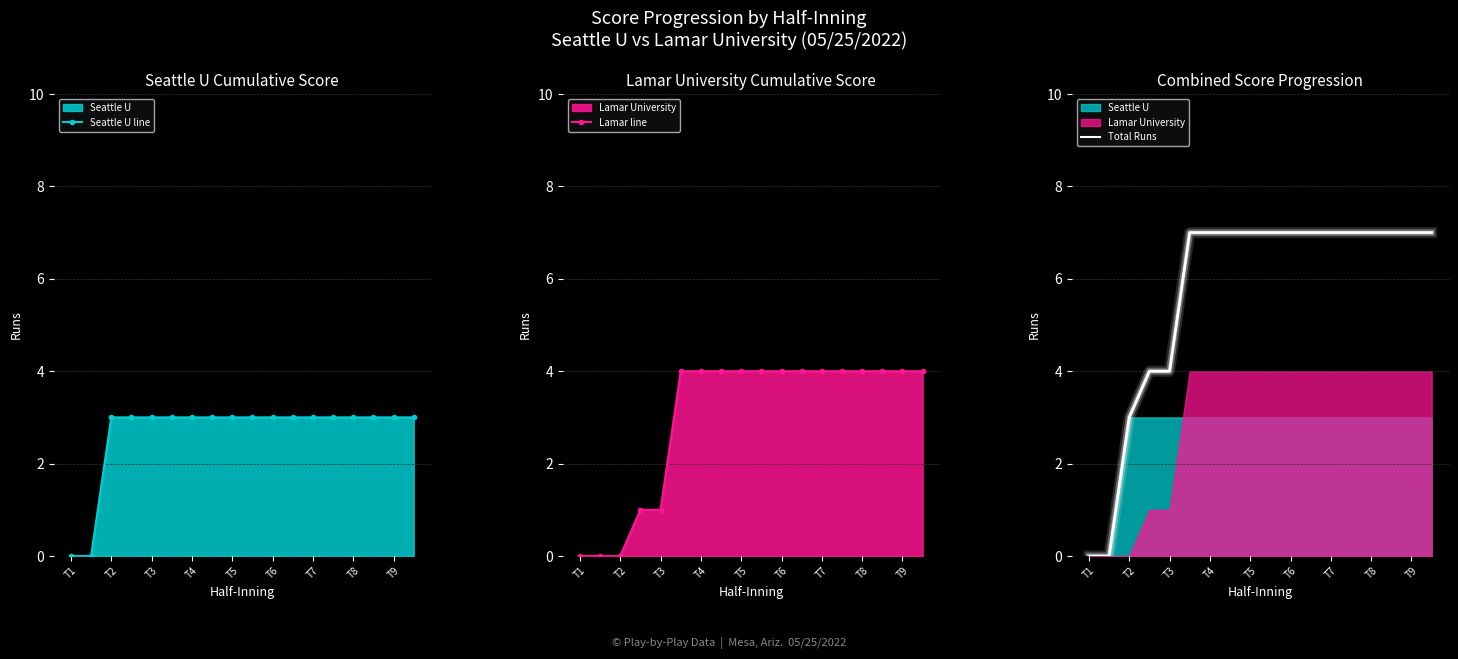

What position from the right is 9?

9